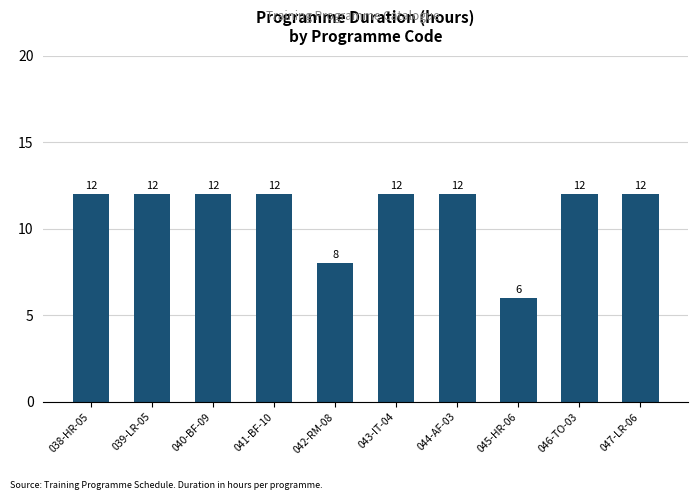

What is the minimum value shown in the chart?

6